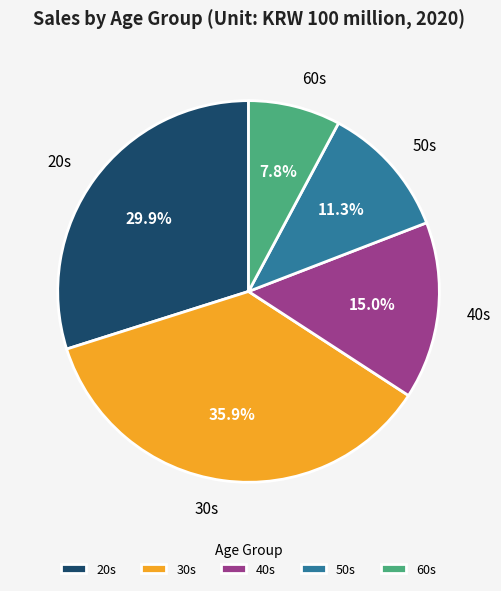

Does any single category account for the majority?

No